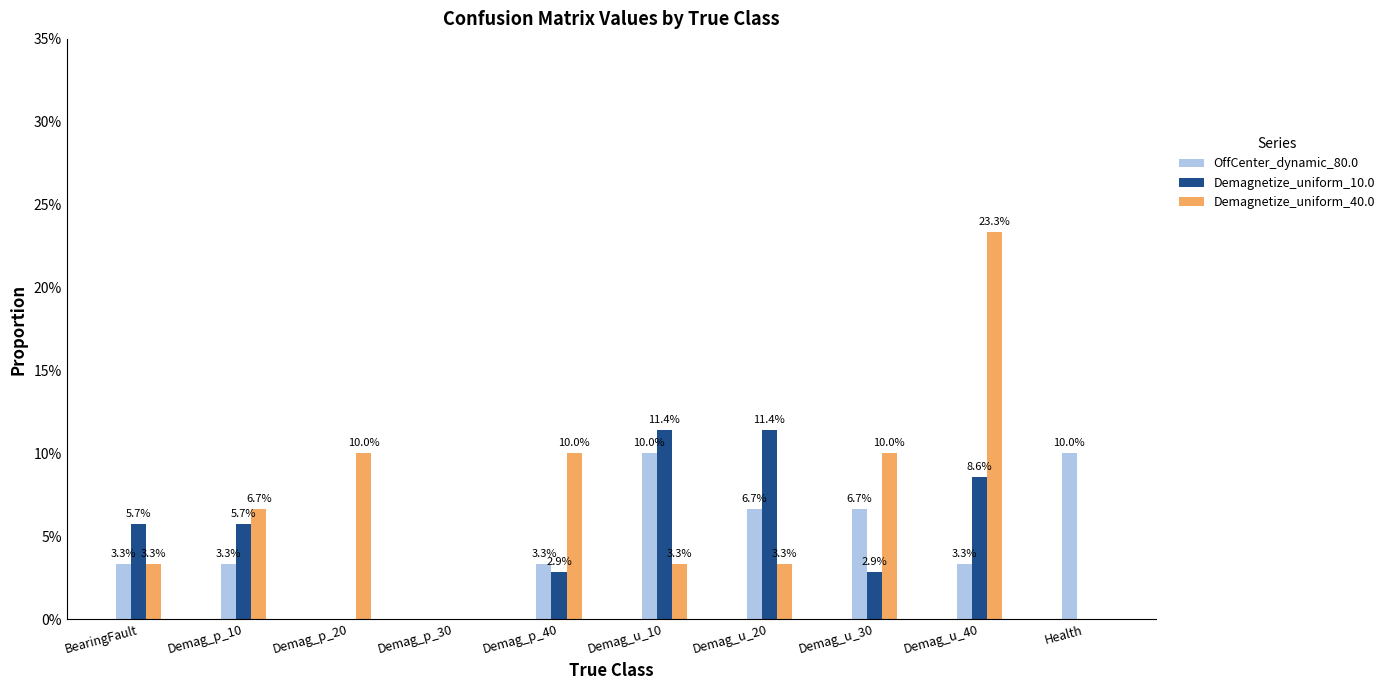

Reading right to left, list all the values displayed in this chart.

OffCenter_dynamic_80.0: Health=0.1	Demag_u_40=0.0	Demag_u_30=0.1	Demag_u_20=0.1	Demag_u_10=0.1	Demag_p_40=0.0	Demag_p_30=0.0	Demag_p_20=0.0	Demag_p_10=0.0	BearingFault=0.0
Demagnetize_uniform_10.0: Health=0.0	Demag_u_40=0.1	Demag_u_30=0.0	Demag_u_20=0.1	Demag_u_10=0.1	Demag_p_40=0.0	Demag_p_30=0.0	Demag_p_20=0.0	Demag_p_10=0.1	BearingFault=0.1
Demagnetize_uniform_40.0: Health=0.0	Demag_u_40=0.2	Demag_u_30=0.1	Demag_u_20=0.0	Demag_u_10=0.0	Demag_p_40=0.1	Demag_p_30=0.0	Demag_p_20=0.1	Demag_p_10=0.1	BearingFault=0.0